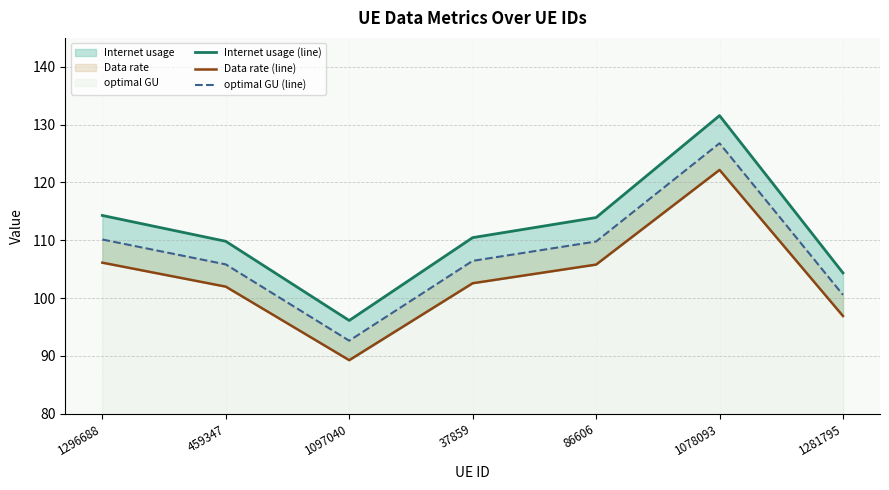

True or false: Data rate (line) and optimal GU (line) intersect in this chart.

False